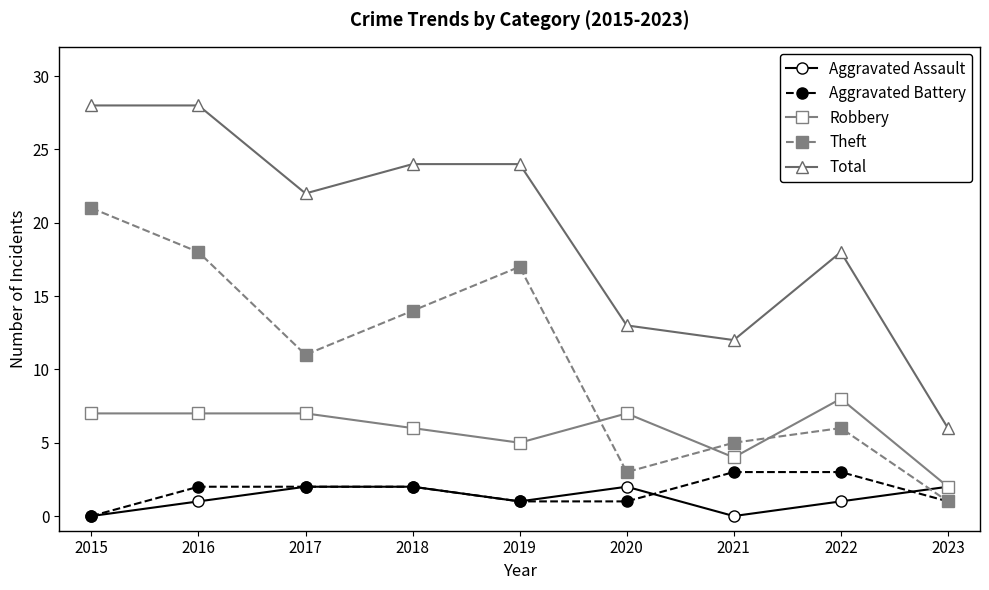

True or false: Aggravated Assault and Total cross at least once.

False